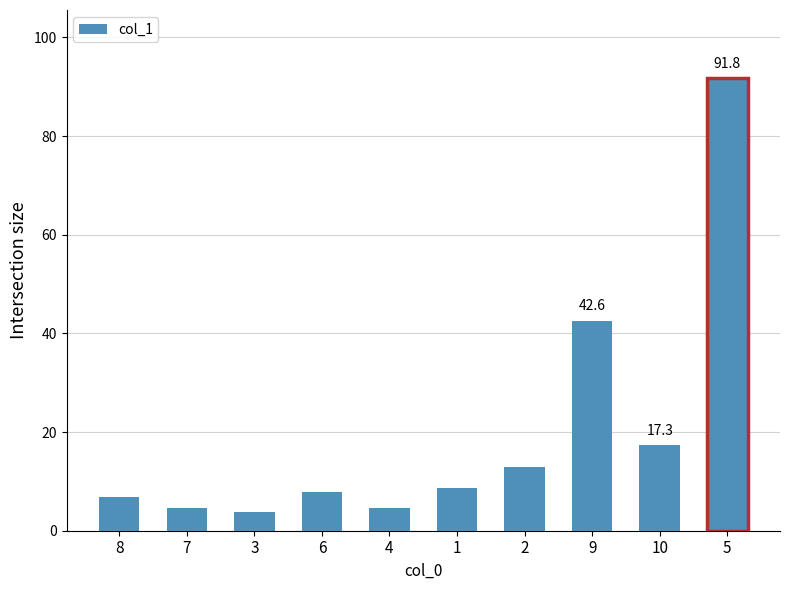

What is the sum of the values at 10 and 2?

30.3